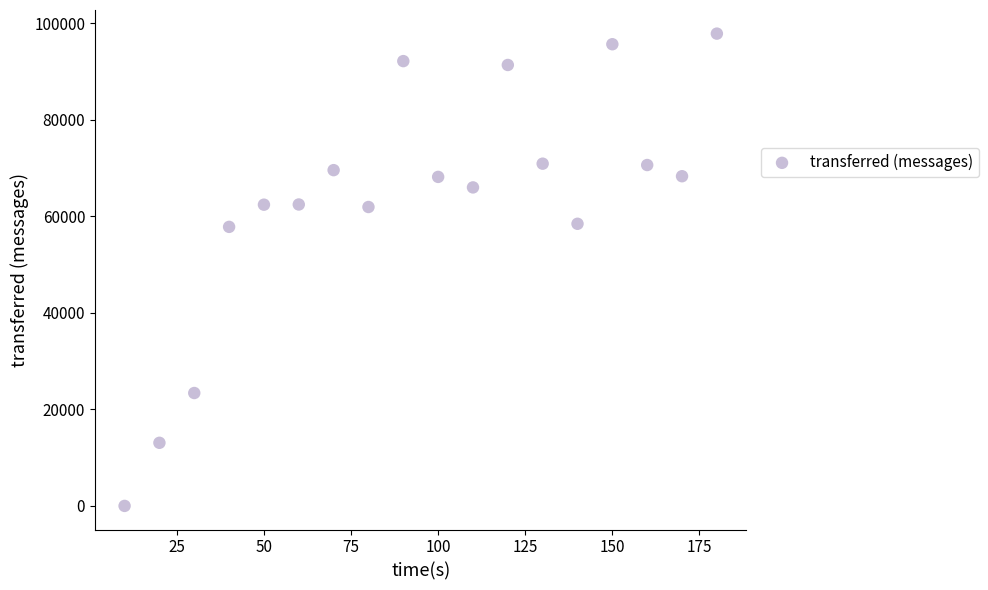

What is the range of X values (max minus min)?

170